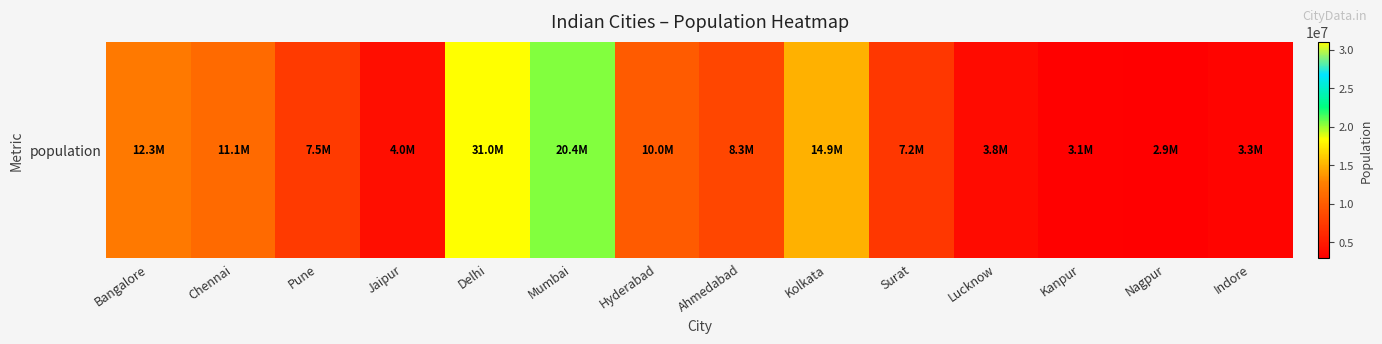

What is the greatest value displayed?

31000000